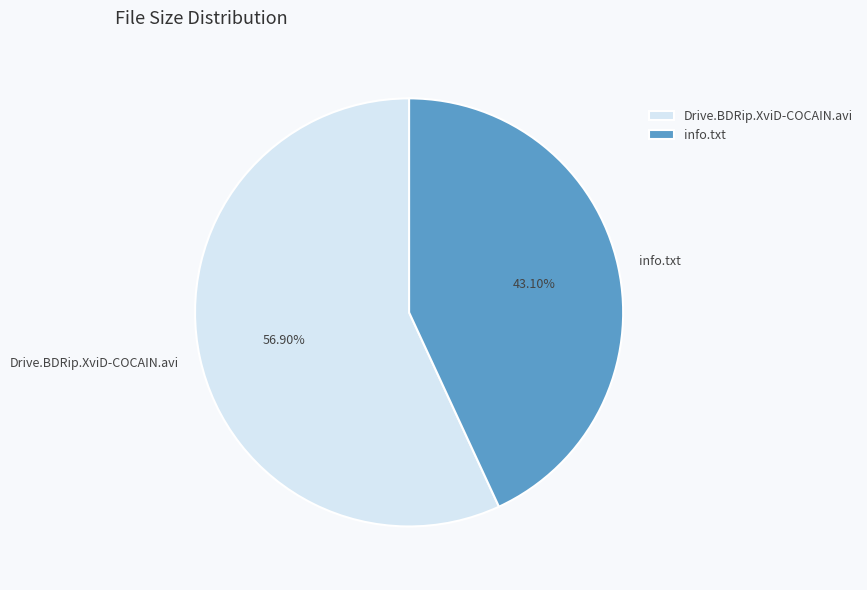

To the nearest percent, what percentage of the pie is info.txt?

43%